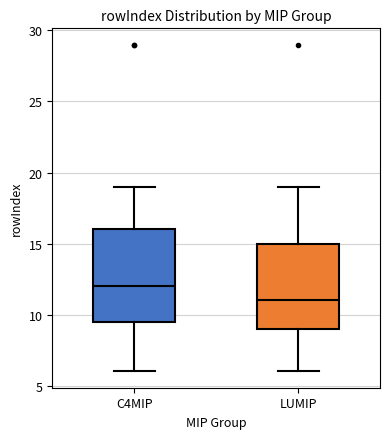

Reading left to right, read every box against the y-axis: the position of its median line, the range the box covers, and the ends of its whiskers. The values are not printed on the chart, so give them approximately, as read against the axis.

C4MIP: median 12.0, box 9.5 to 16.0, whiskers 6.0 to 19.0
LUMIP: median 11.0, box 9.0 to 15.0, whiskers 6.0 to 19.0